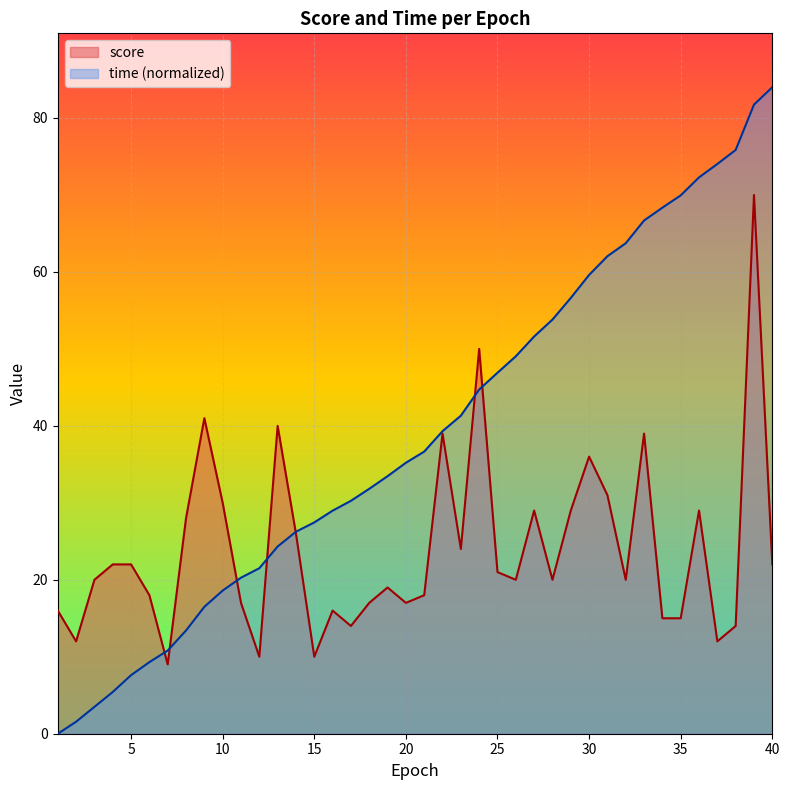

Is it true that score equals 17.0 at 11?

True